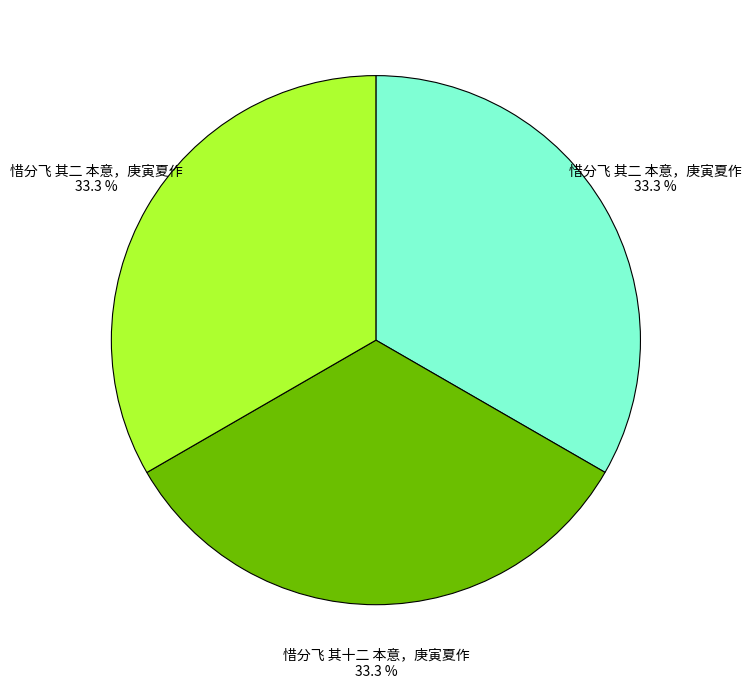

Is there any slice that represents more than half of the pie?

No